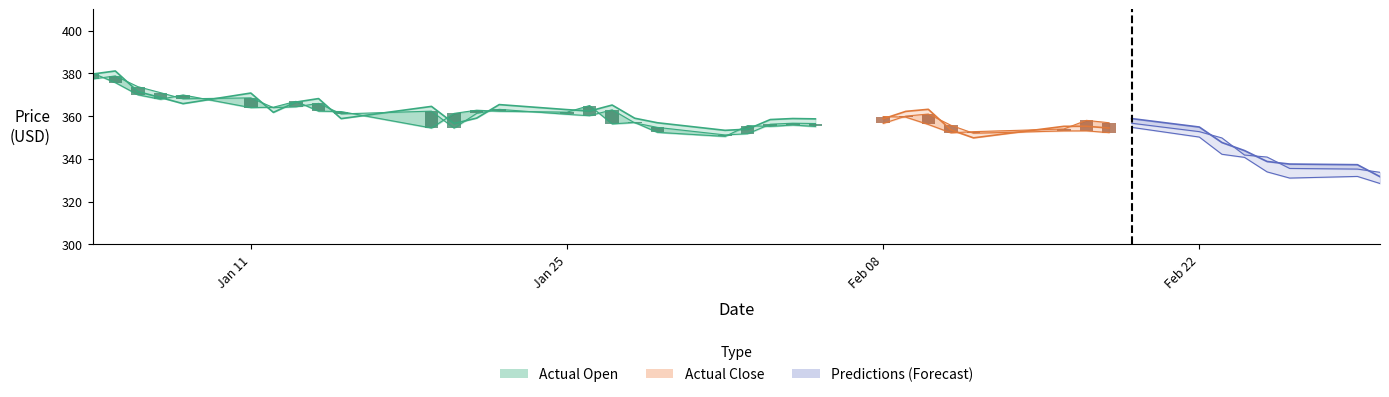

The value at 6 is 562.4. True or false?

False